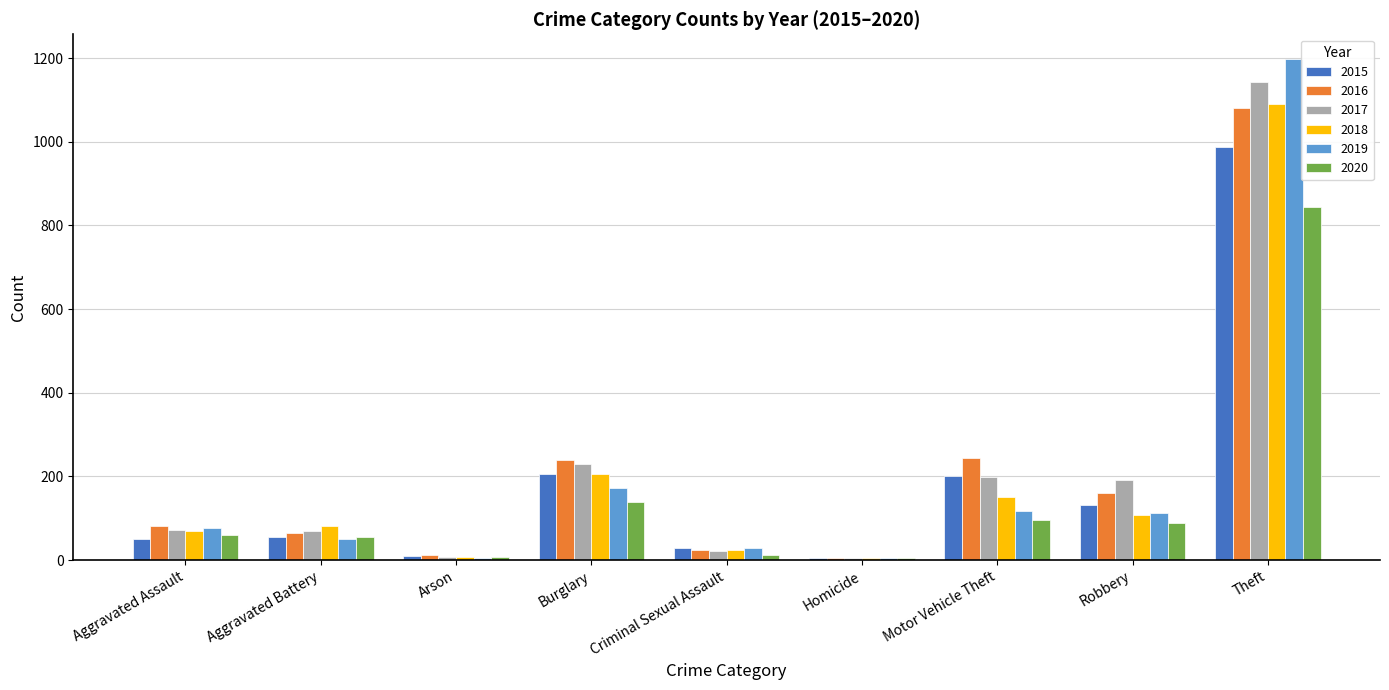

At which category is the sum across all series the highest?

Theft